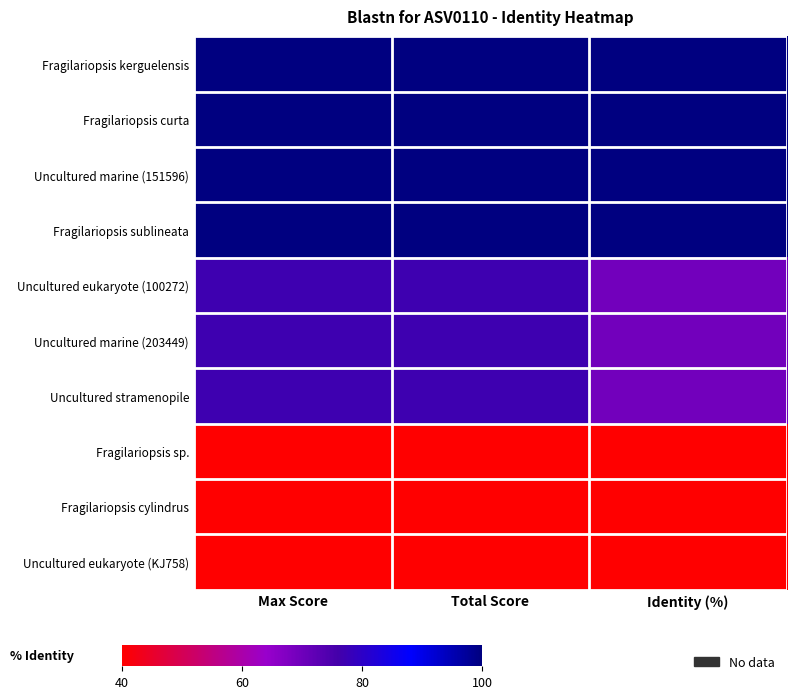

List the series in order of their peak value, highest first.

Fragilariopsis kerguelensis, Fragilariopsis curta, Uncultured marine (151596), Fragilariopsis sublineata, Uncultured eukaryote (100272), Uncultured marine (203449), Uncultured stramenopile, Fragilariopsis sp., Fragilariopsis cylindrus, Uncultured eukaryote (KJ758)